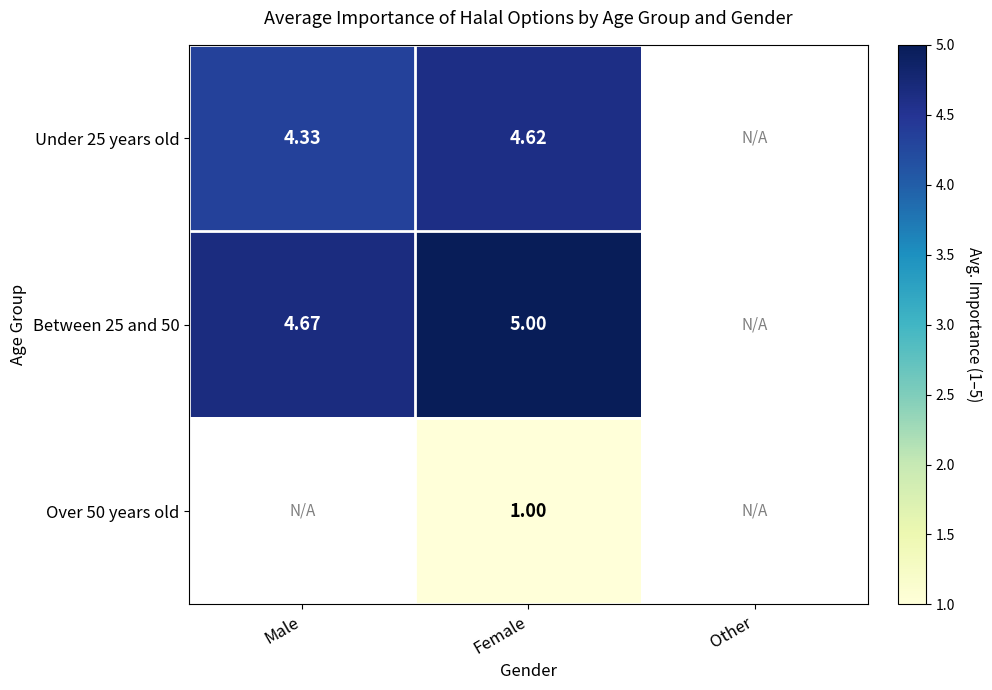

Which series has the widest spread of values?

Between 25 and 50